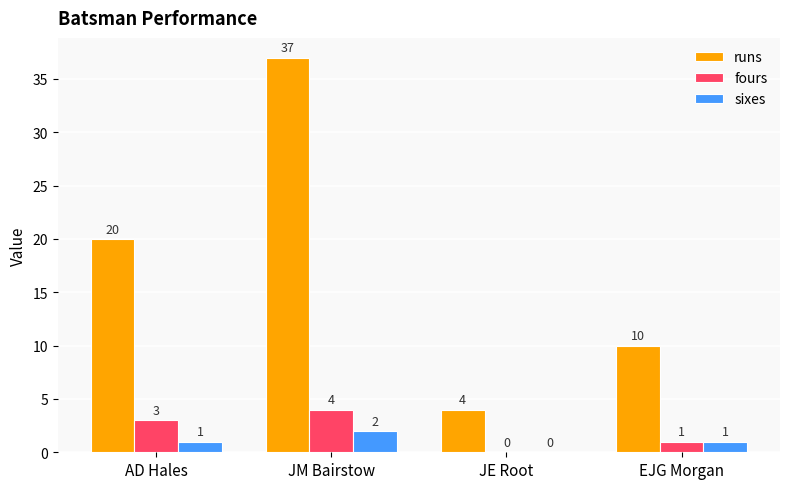

What is the sum of all runs values?

71